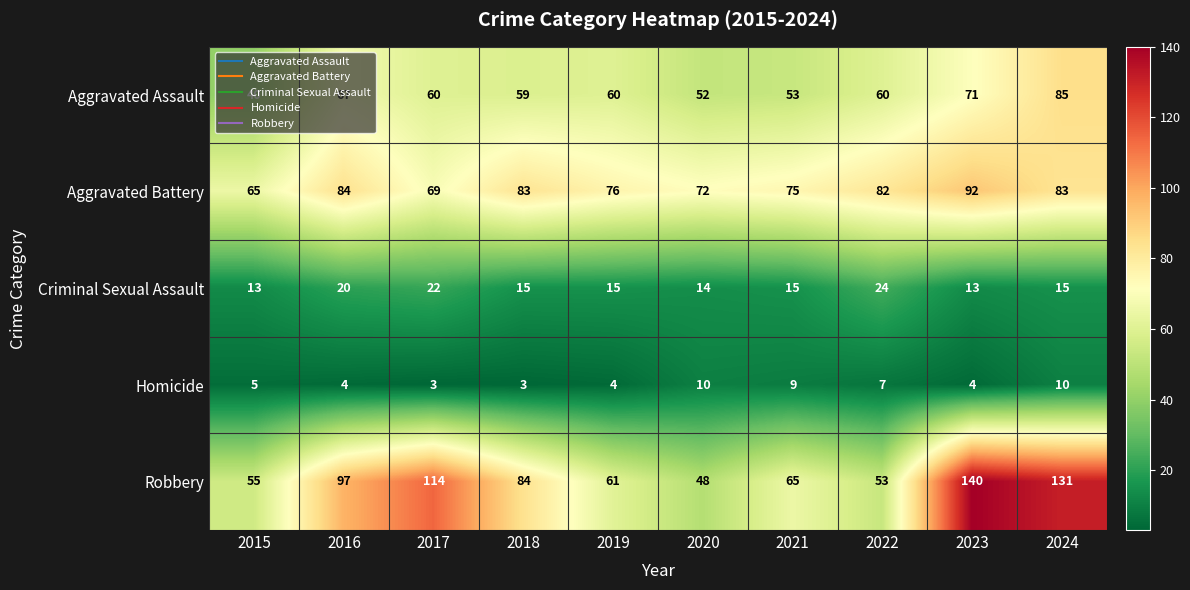

Where is Aggravated Battery nearest to the value 78?

2019